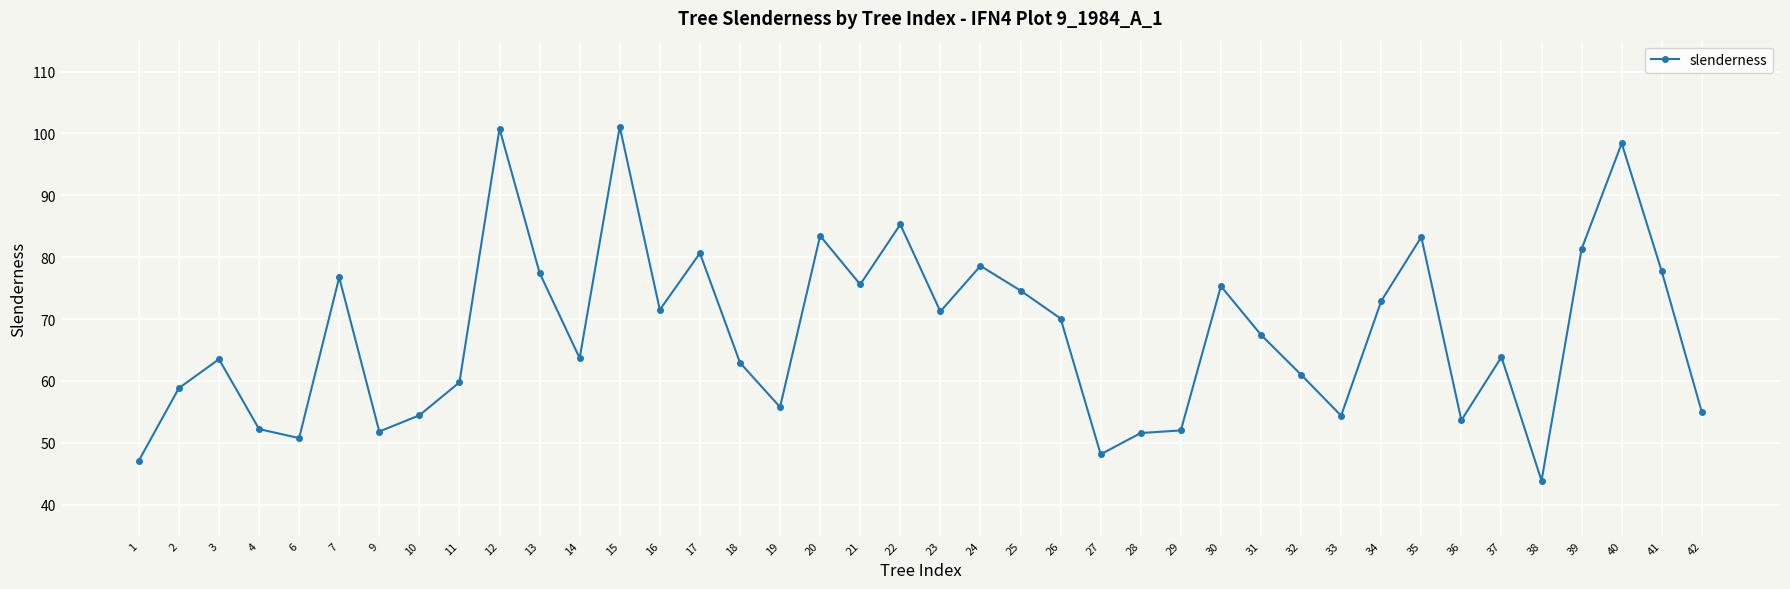

What is the value of the 22nd point from the left?

78.6